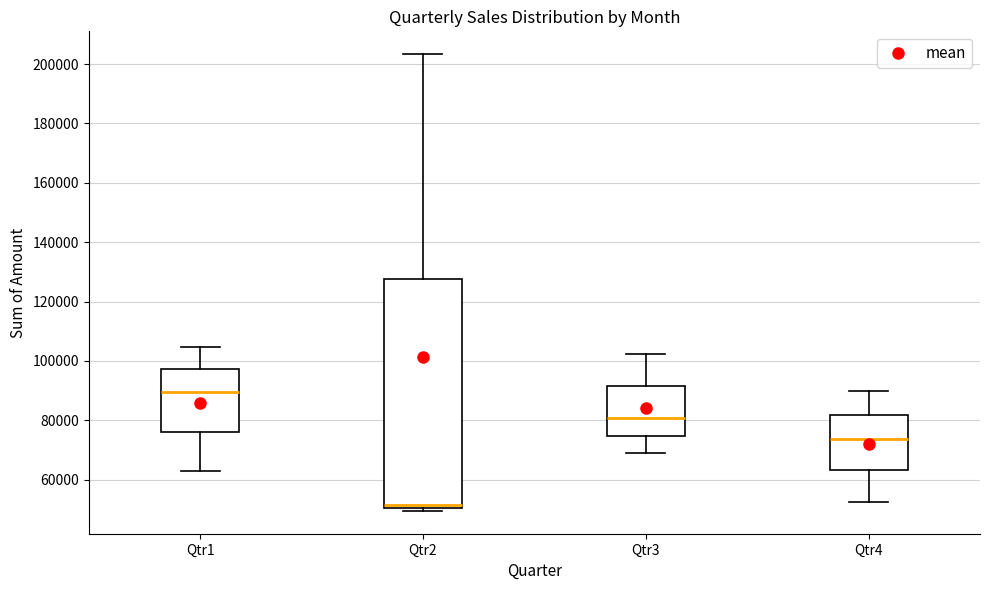

Which box's median line is the lowest?

Qtr2